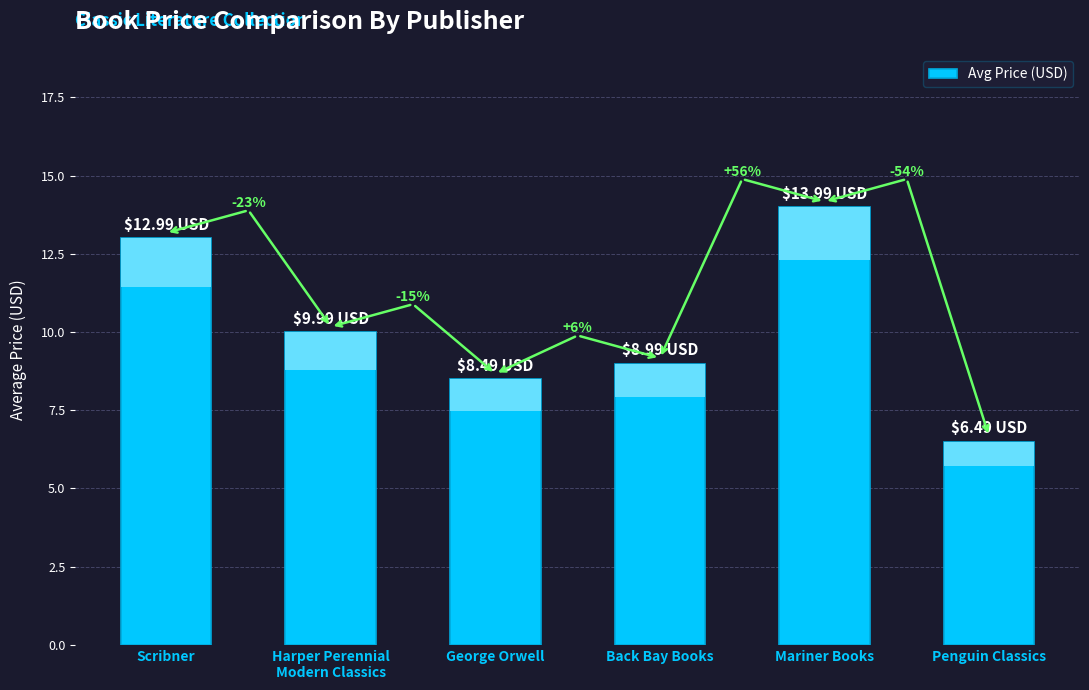

At which label is the value closest to 10?

Harper Perennial
Modern Classics